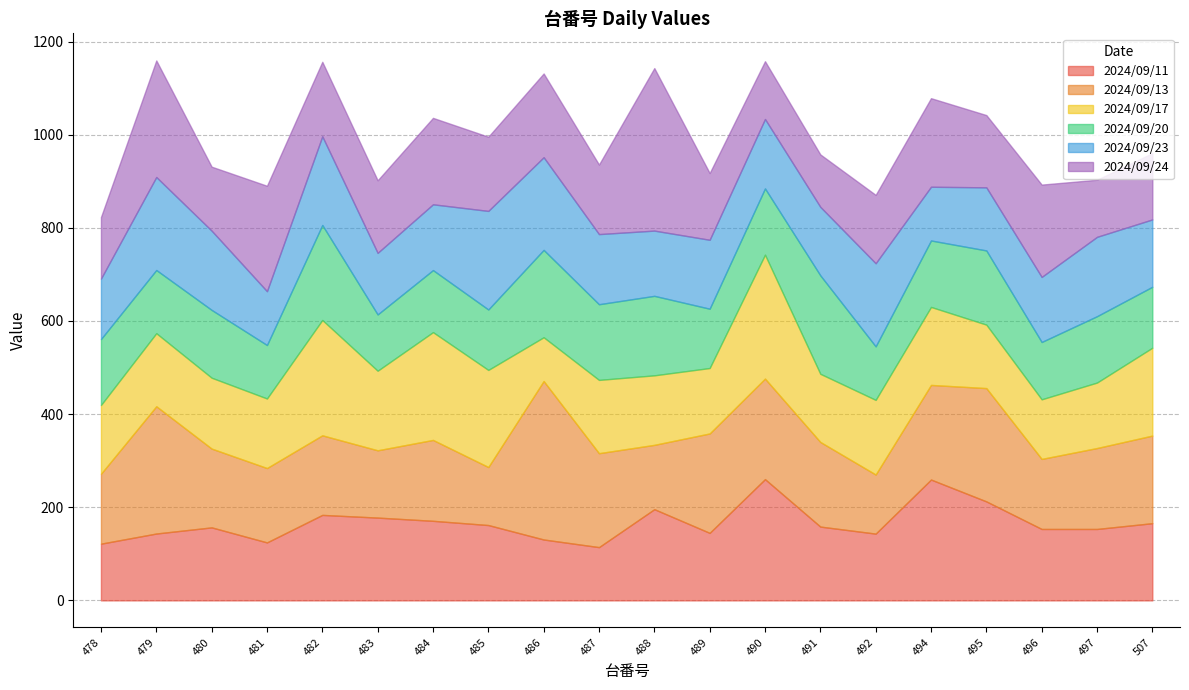

Which series has the largest total across all categories?

2024/09/13